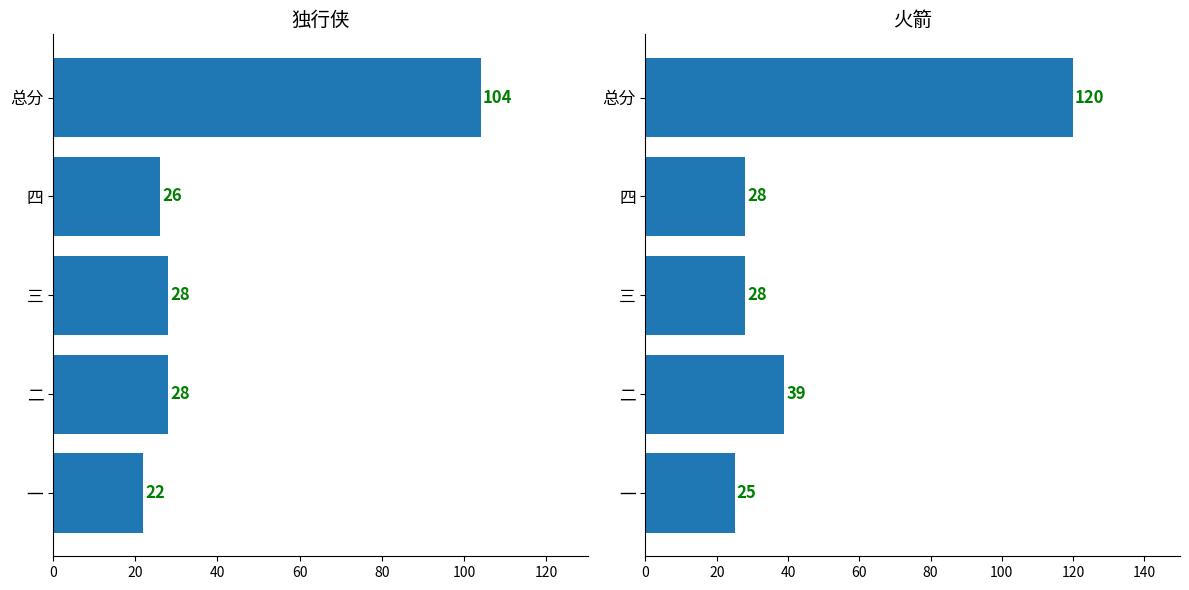

What is the difference between the maximum and minimum values in the 独行侠 series?

82